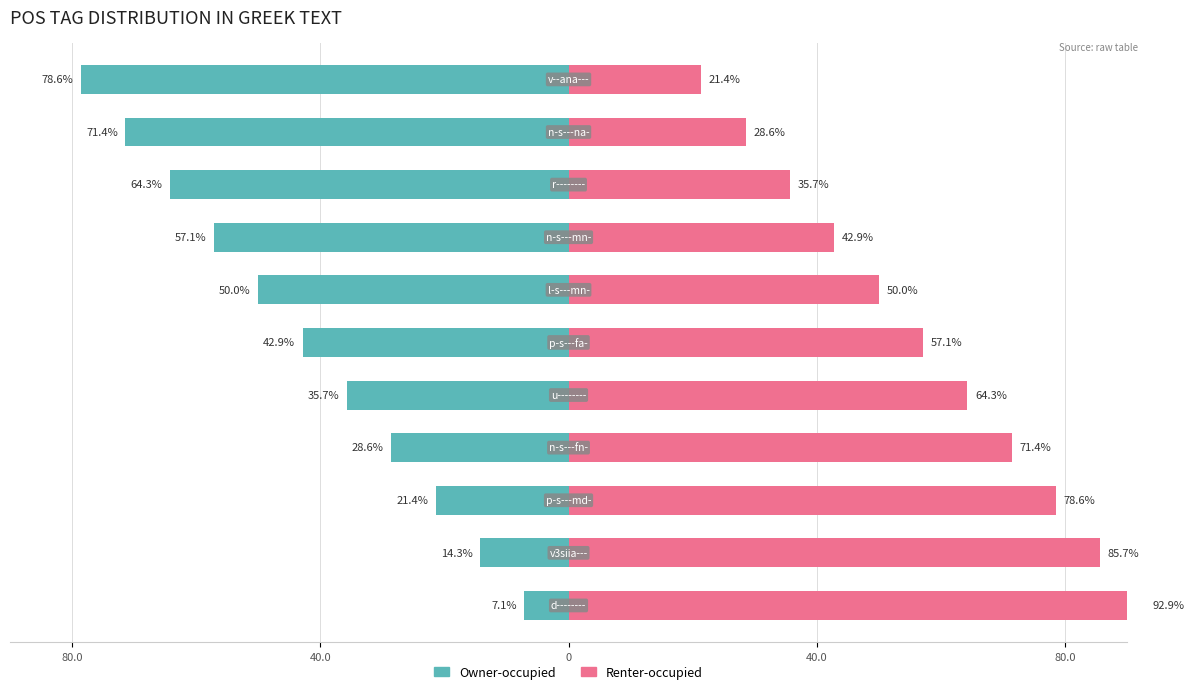

How many categories are shown in the chart?

11